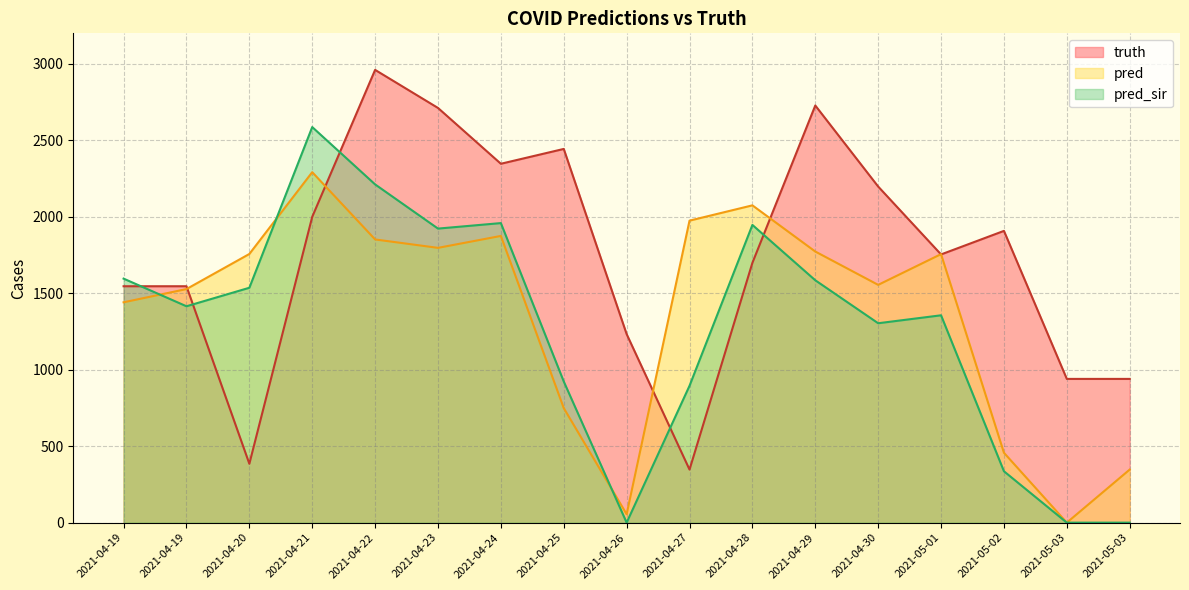

What is the total value across all series at 2021-04-28?

5721.0